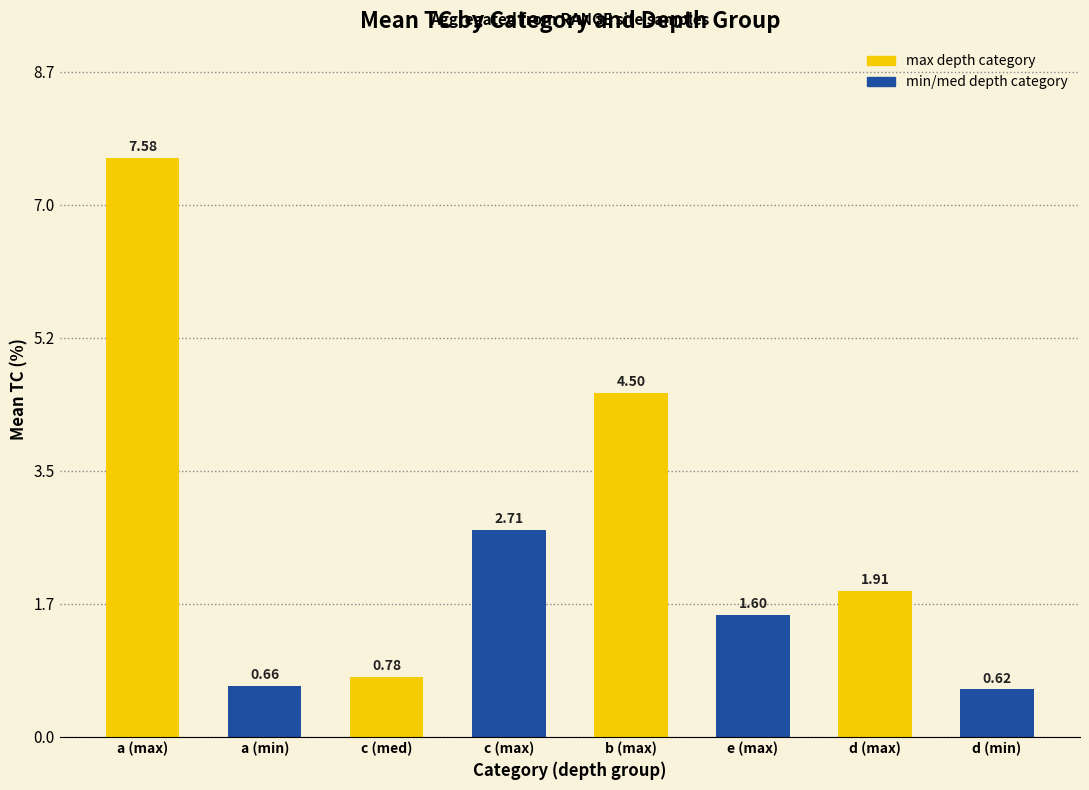

The value at a is 7.6. True or false?

True